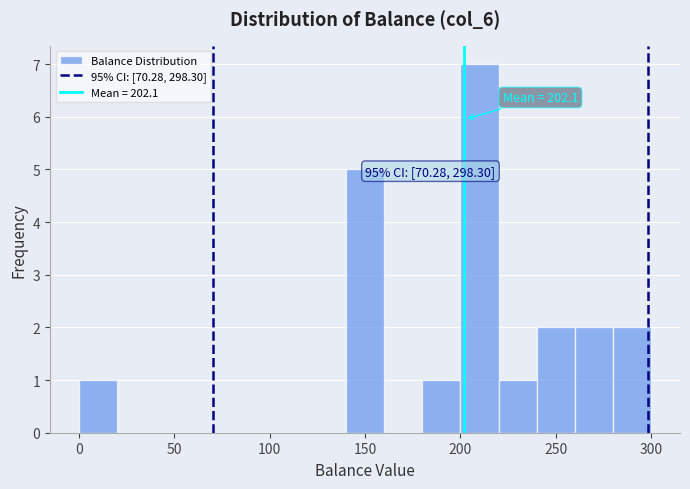

Which range on the x-axis has the tallest bar?

200 to 220